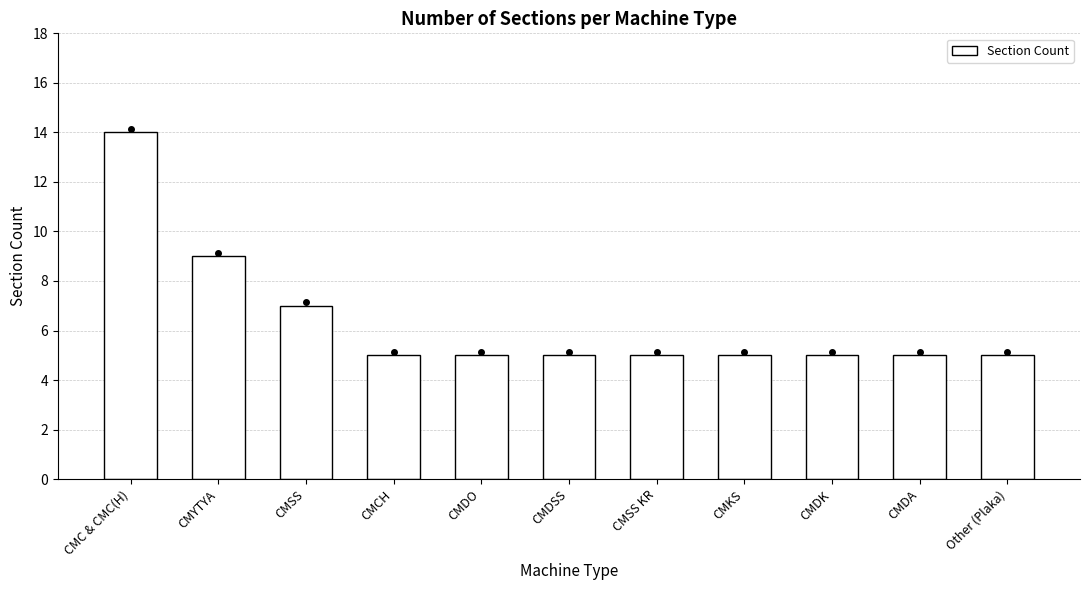

What is the average value?

6